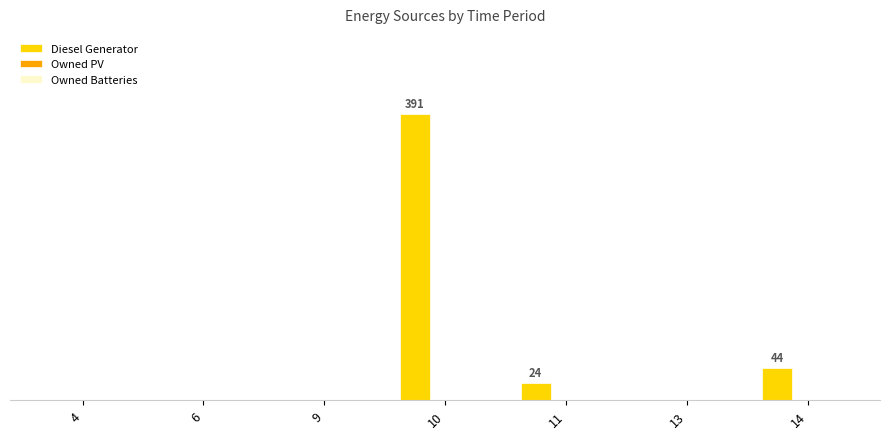

Reading left to right, what are all the values shown in this chart?

Diesel Generator: 4=0	6=0	9=0	10=391	11=24	13=0	14=44
Owned PV: 4=0	6=0	9=0	10=0	11=0	13=0	14=0
Owned Batteries: 4=0	6=0	9=0	10=0	11=0	13=0	14=0